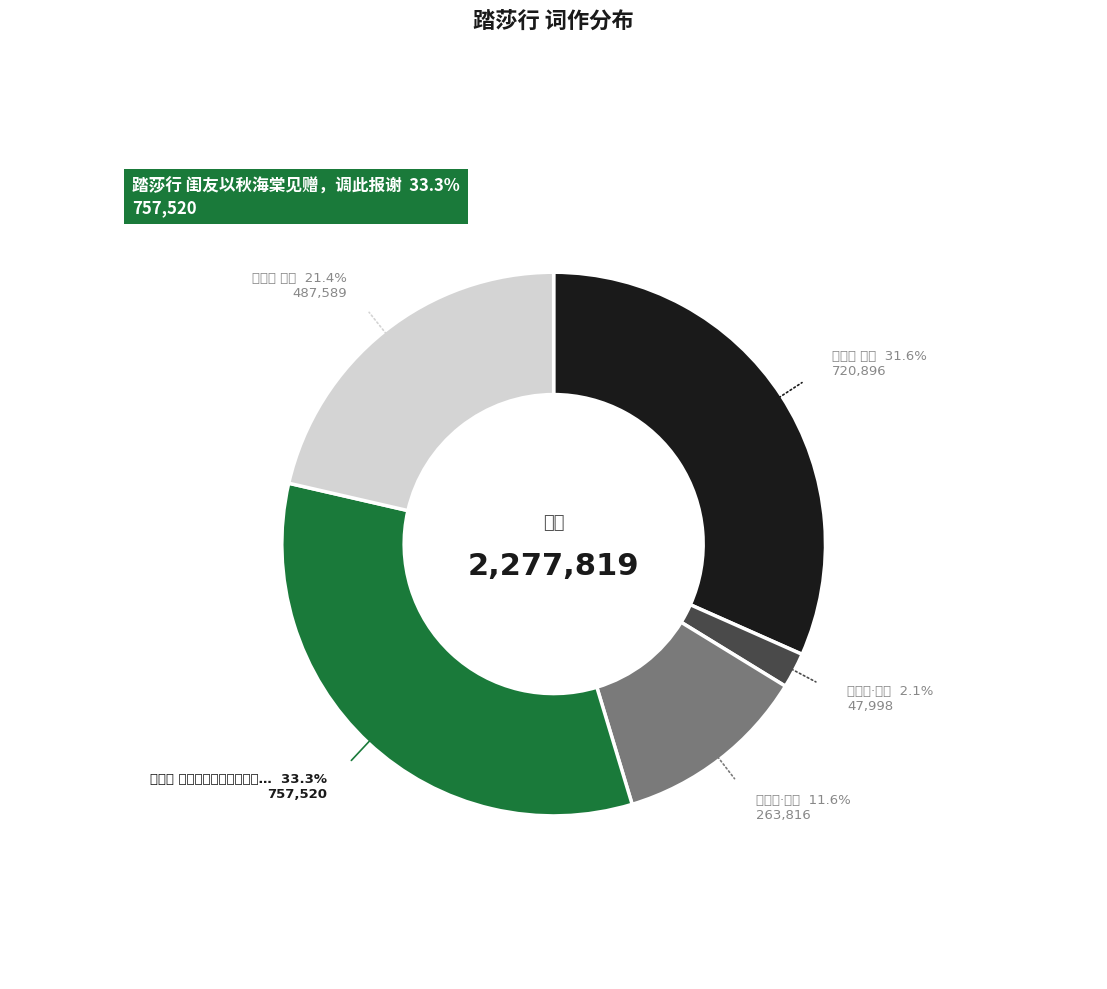

To the nearest percent, what portion does 踏莎行·闺情 represent?

2%